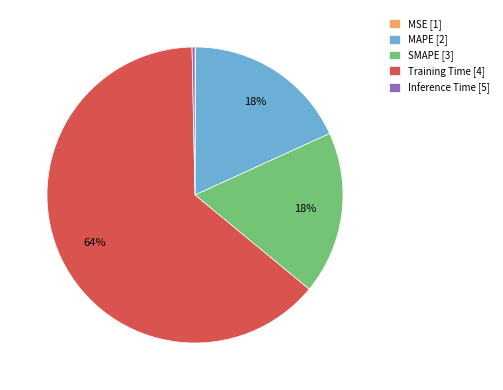

Is it true that Training Time is 64% of the pie?

True